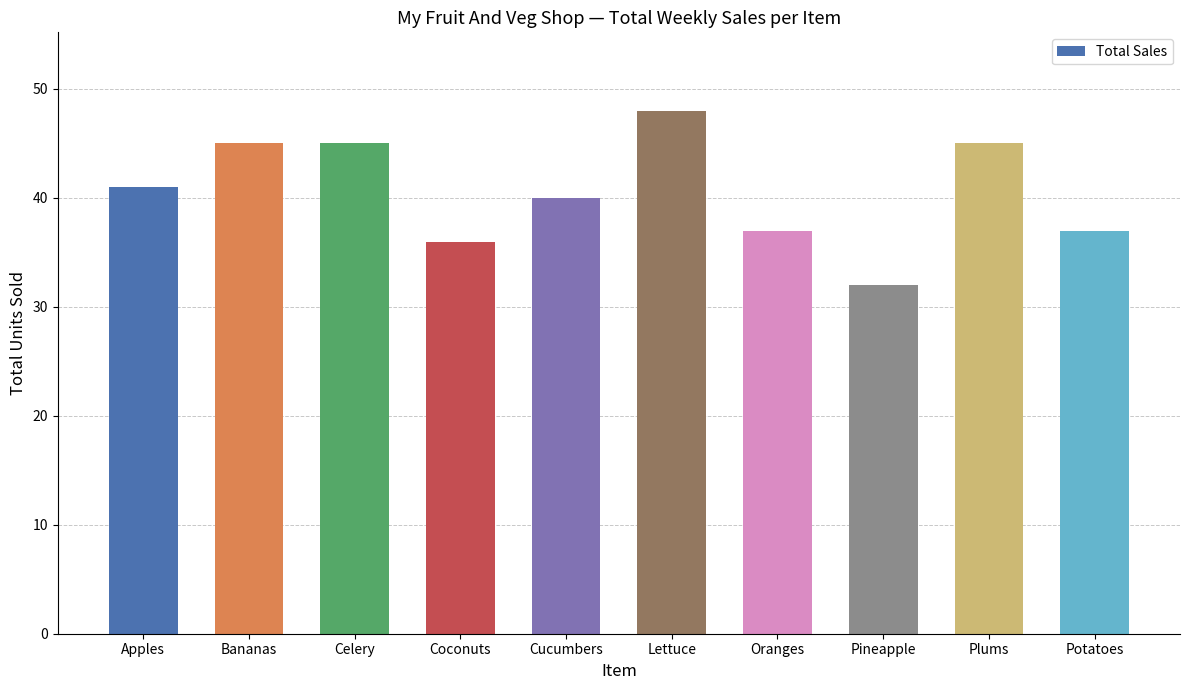

Between Cucumbers and Bananas, which is larger?

Bananas